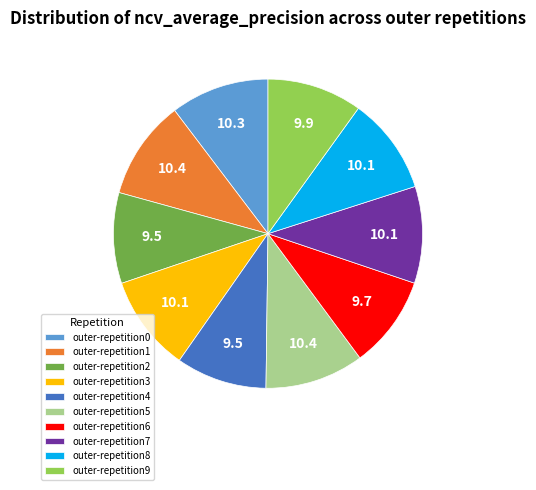

Is outer-repetition6 the majority of the pie?

No